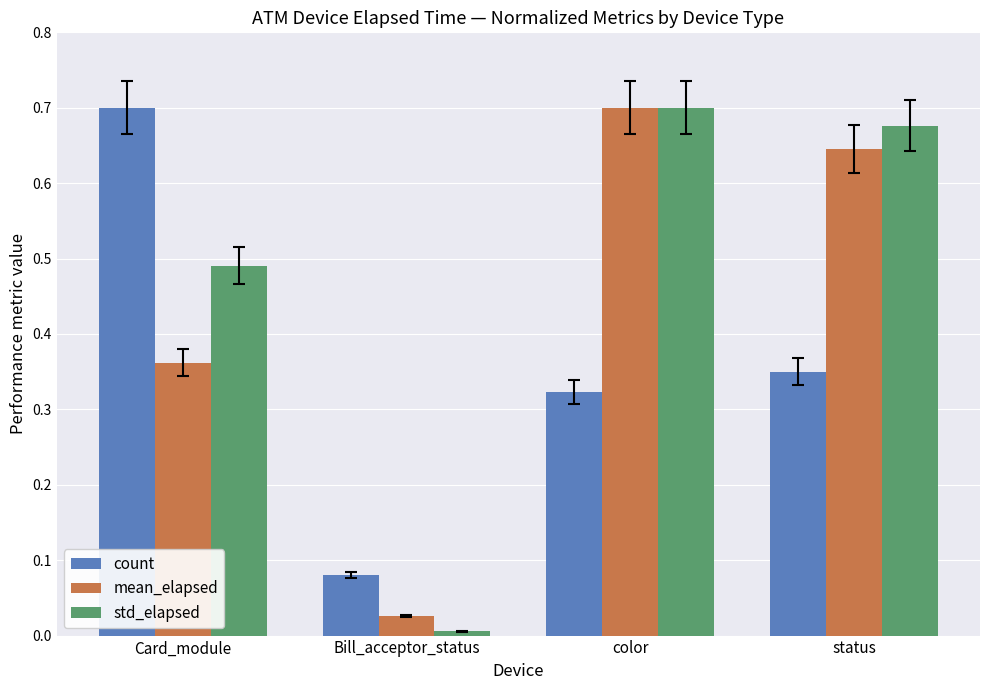

True or false: count has a value of 0.2 at status.

False